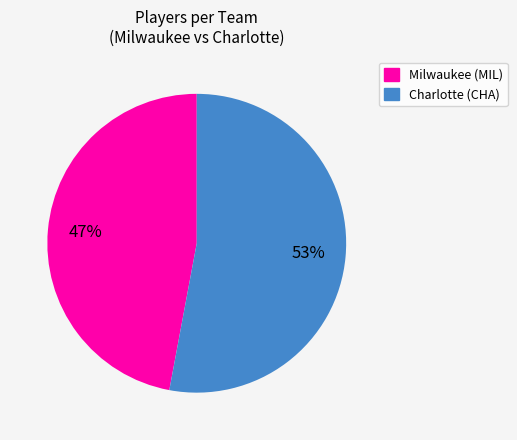

Rank the categories by value from lowest to highest.

Milwaukee (MIL), Charlotte (CHA)